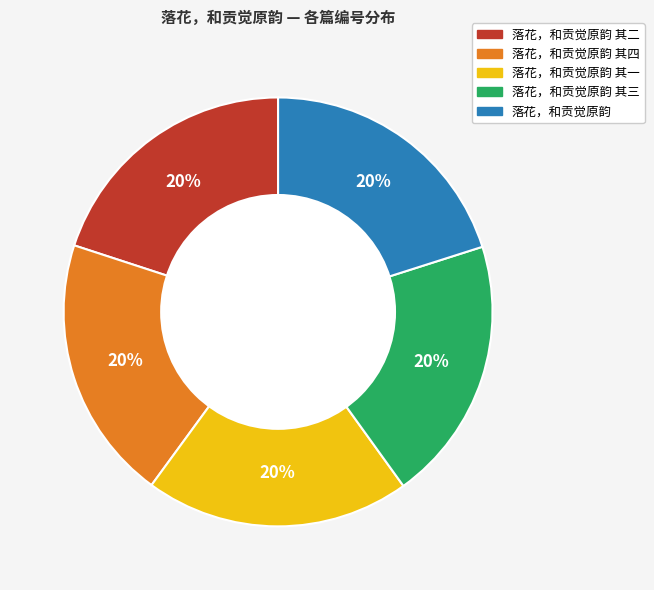

The 落花，和贡觉原韵 其二 slice represents 20% of the pie. True or false?

True